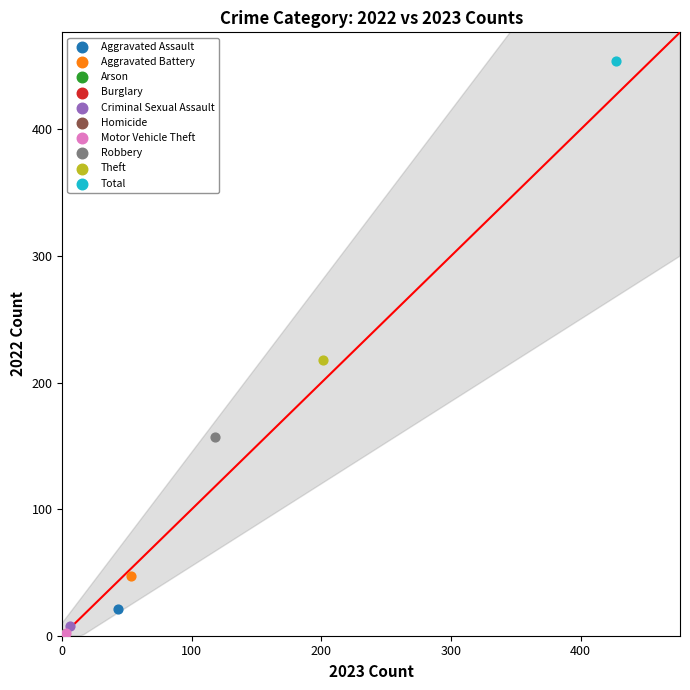

Which series contains the highest Y value?

Total